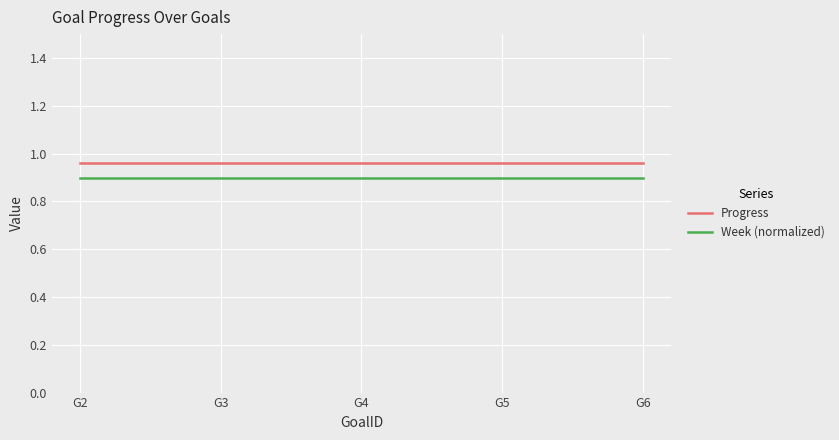

What are all the series names shown in the legend?

Progress, Week (normalized)